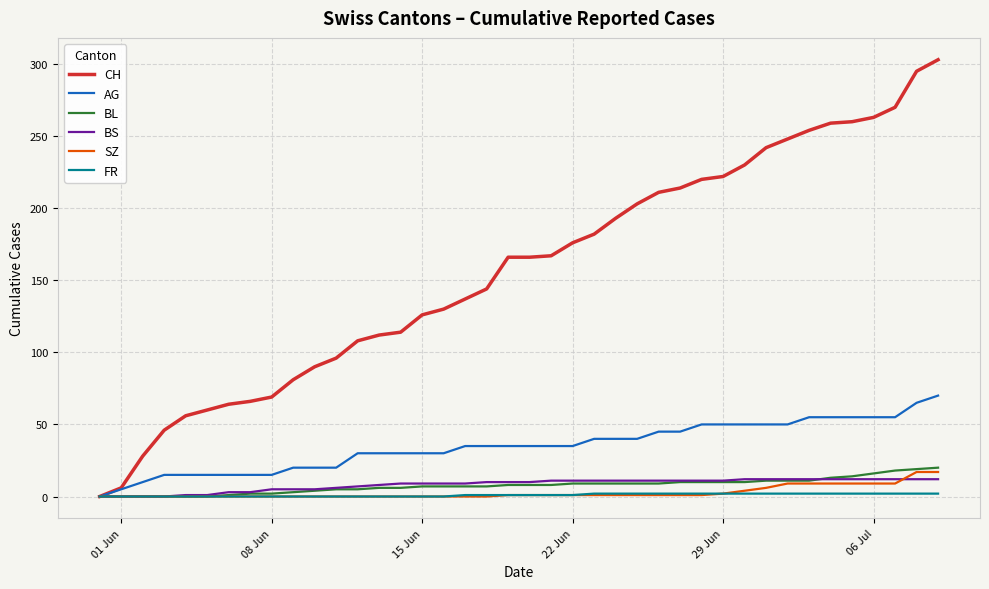

Which series has the largest total across all categories?

CH